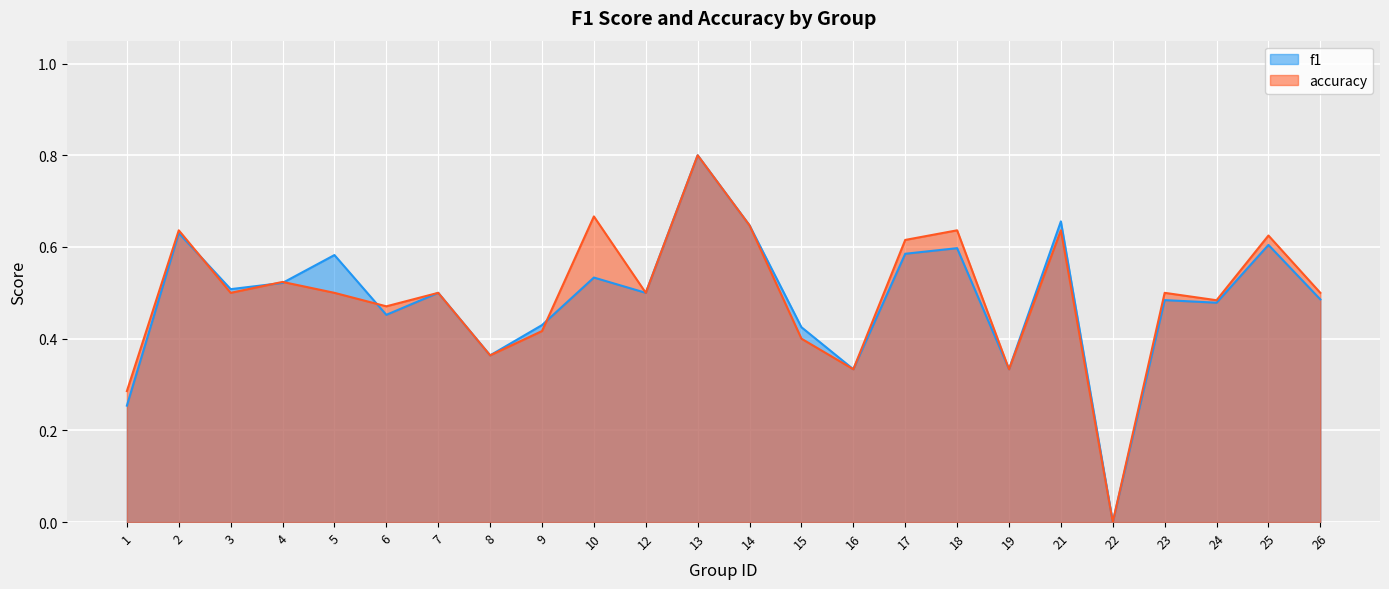

Where is the first local minimum for f1?

3